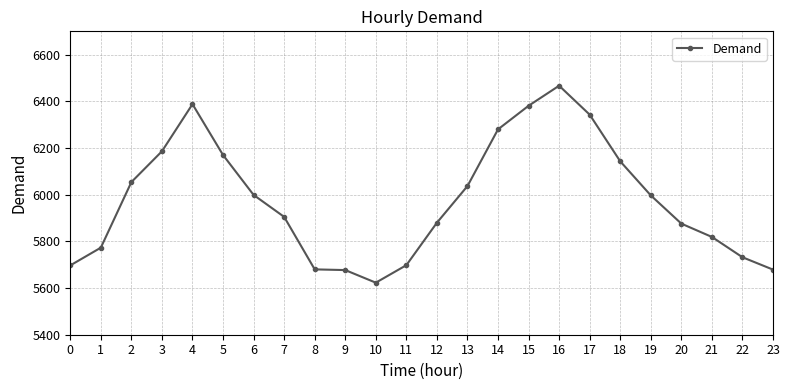

What is the minimum value shown in the chart?

5623